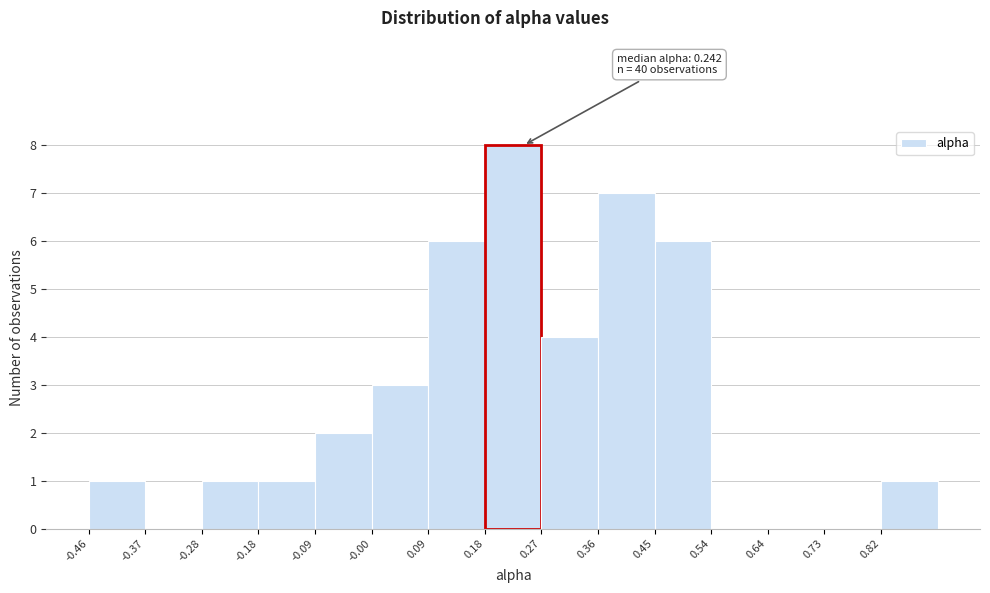

Which range on the x-axis has the tallest bar?

0.18 to 0.27